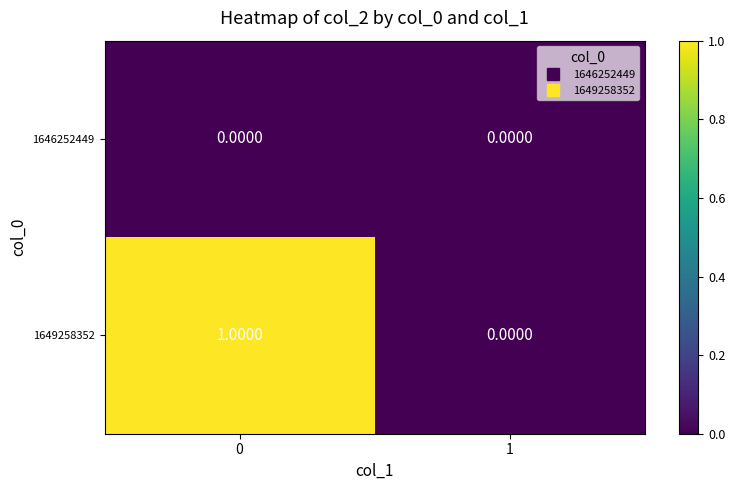

Between 0 and 1, which series saw the biggest shift?

1649258352